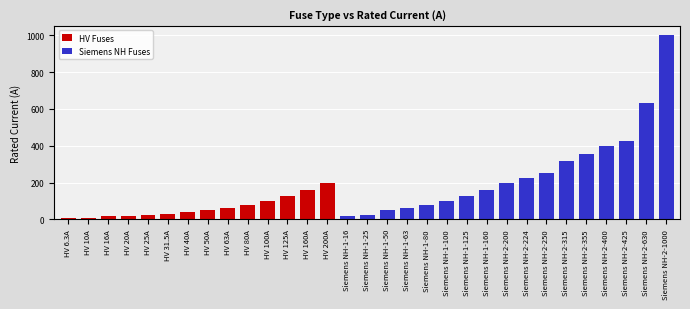

Rank the categories by value from lowest to highest.

HV 6.3A, HV 10A, HV 16A, Siemens NH-1-16, HV 20A, HV 25A, Siemens NH-1-25, HV 31.5A, HV 40A, HV 50A, Siemens NH-1-50, HV 63A, Siemens NH-1-63, HV 80A, Siemens NH-1-80, HV 100A, Siemens NH-1-100, HV 125A, Siemens NH-1-125, HV 160A, Siemens NH-1-160, HV 200A, Siemens NH-2-200, Siemens NH-2-224, Siemens NH-2-250, Siemens NH-2-315, Siemens NH-2-355, Siemens NH-2-400, Siemens NH-2-425, Siemens NH-2-630, Siemens NH-2-1000